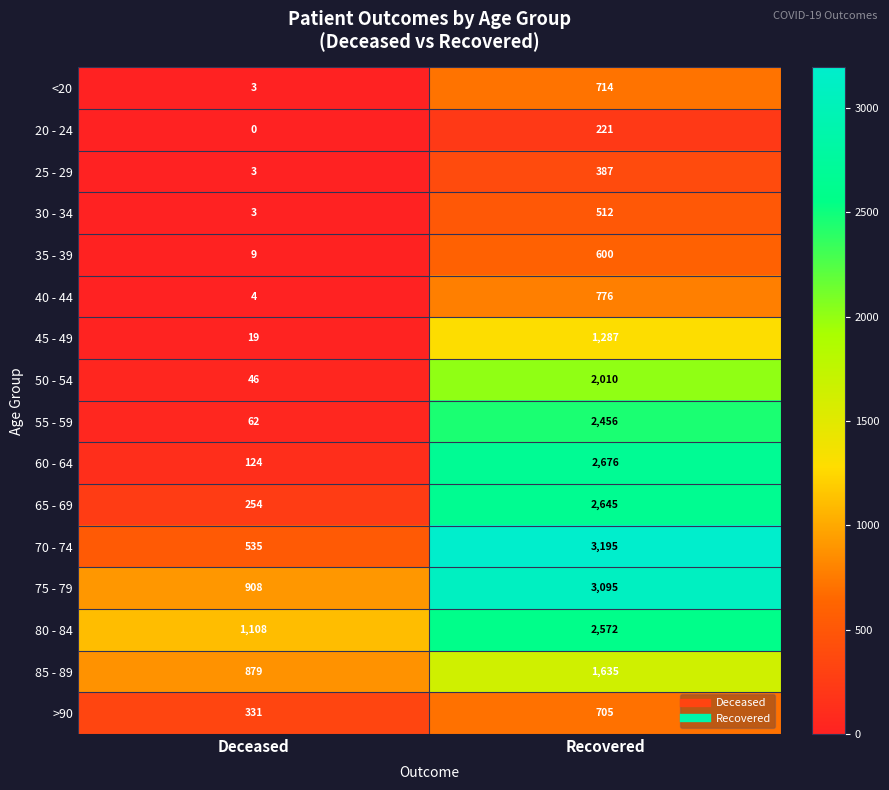

At which category is the sum across all series the highest?

Recovered